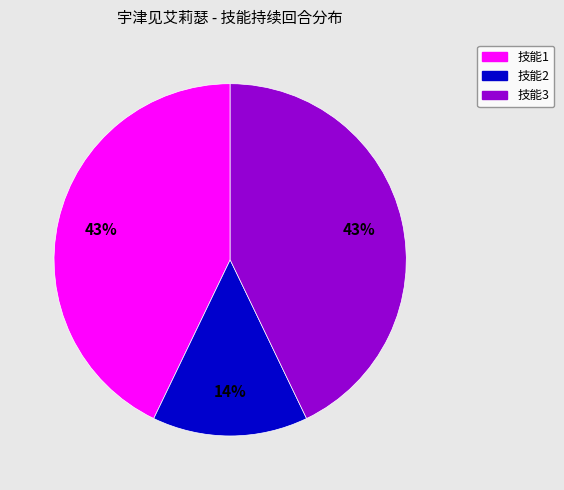

What is the smallest slice in the pie chart?

技能2